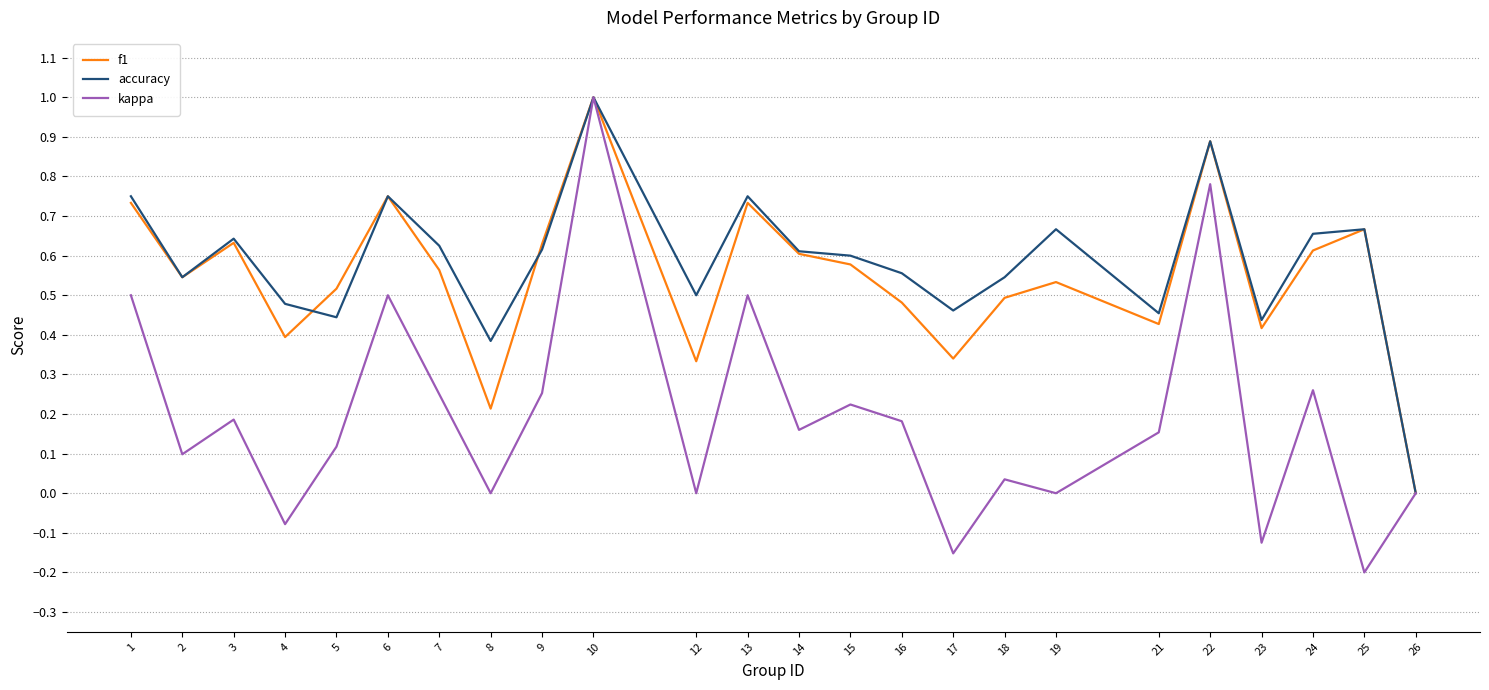

What are all the series names shown in the legend?

f1, accuracy, kappa